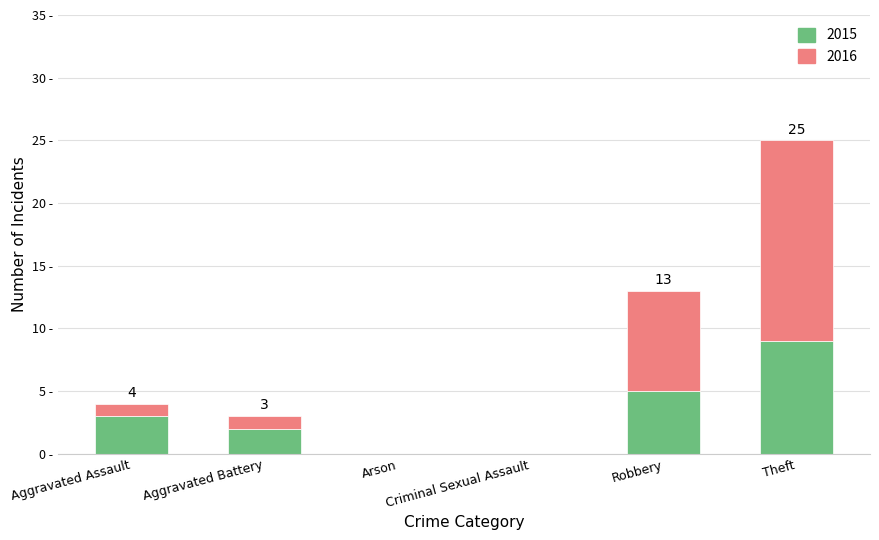

Are the bars grouped side by side (vs. stacked)?

No